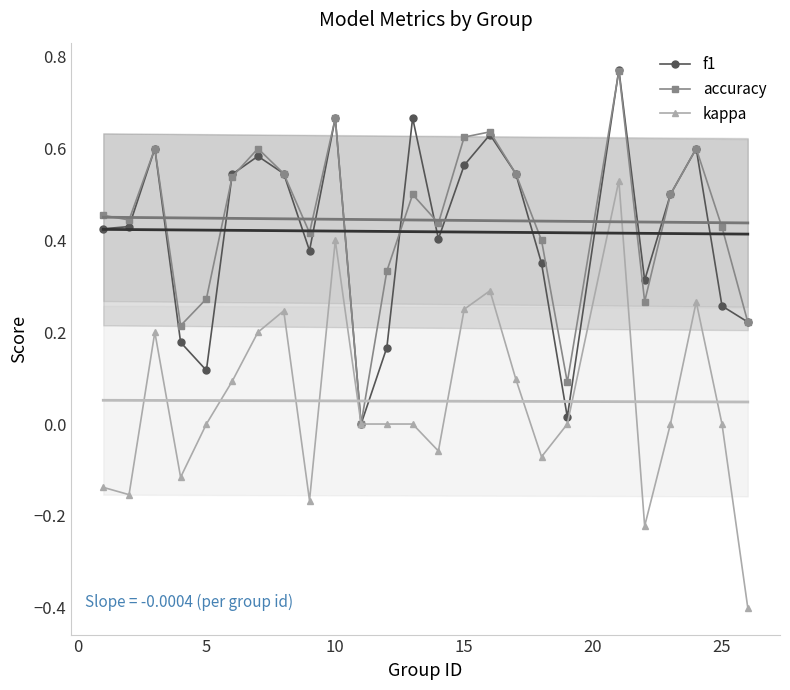

In f1, how many points are higher than both neighbors (excluding endpoints)?

7